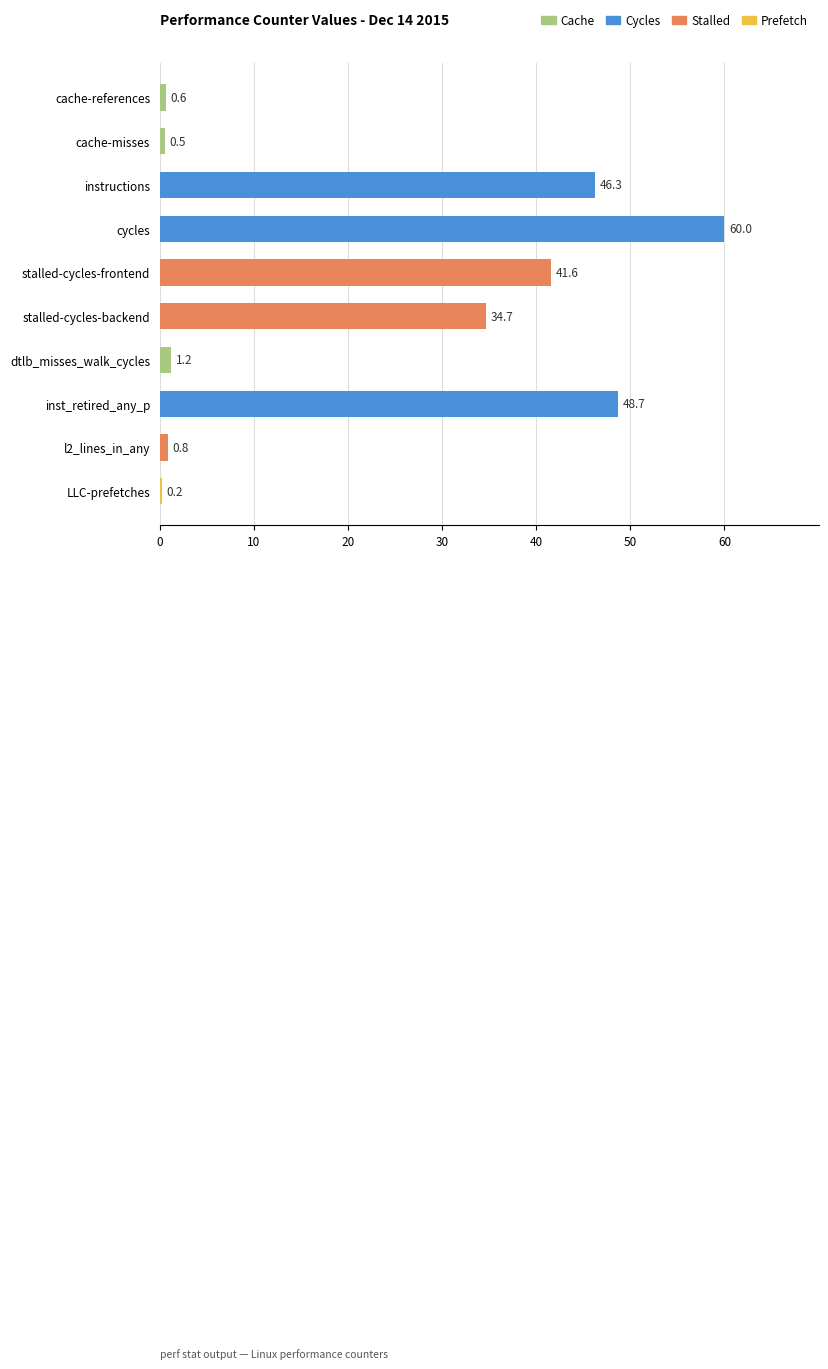

Is it true that the value at instructions is 46.3?

True